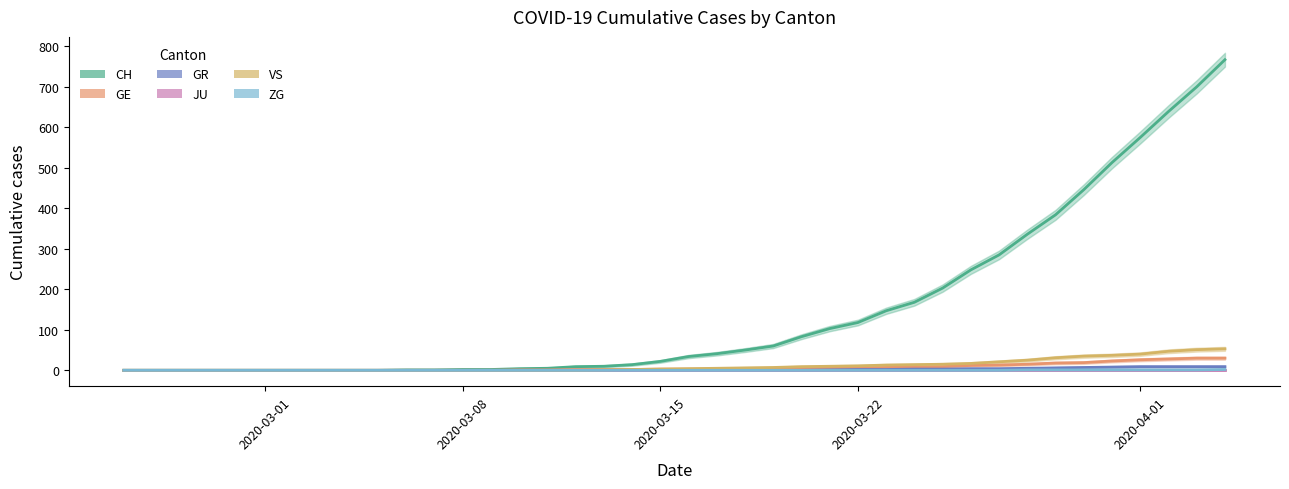

What is the sum of the CH values at 2020-03-01 and 19?

22